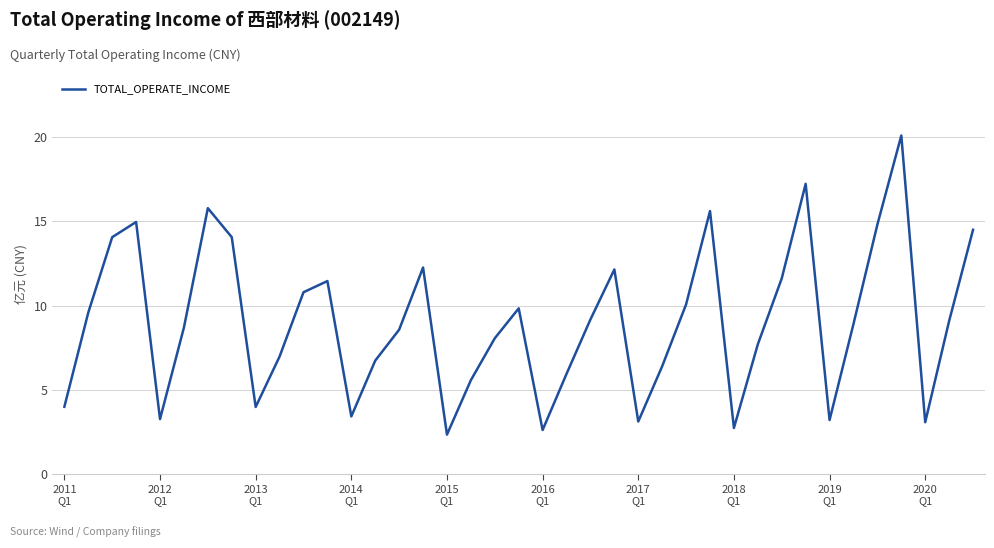

Is this an area chart (filled region under the line)?

No